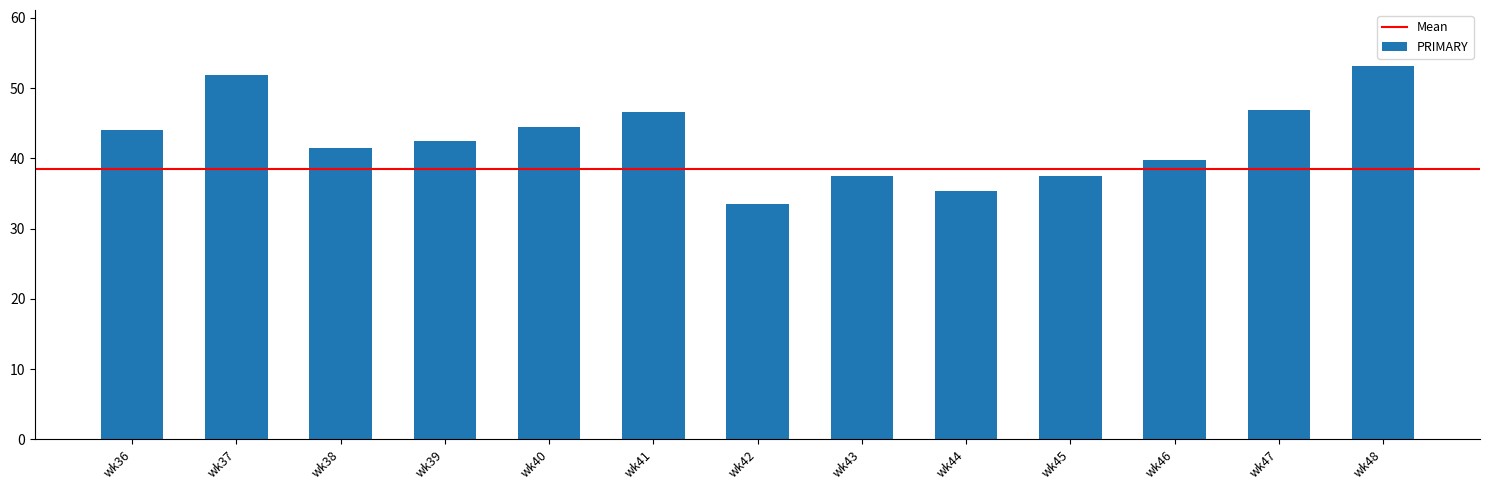

What is the difference between the second highest and second lowest values?

16.5